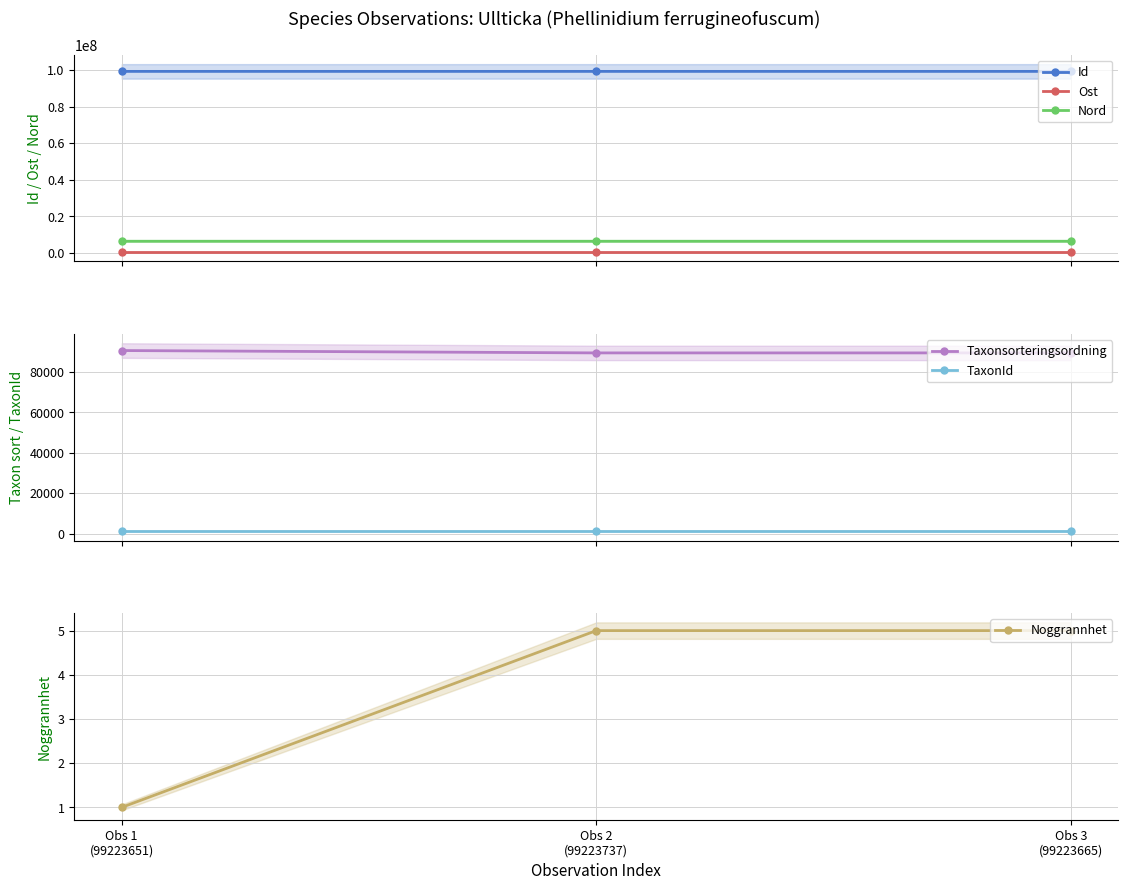

Rank the series at Obs 3
(99223665) from lowest to highest value.

Noggrannhet, TaxonId, Taxonsorteringsordning, Ost, Nord, Id